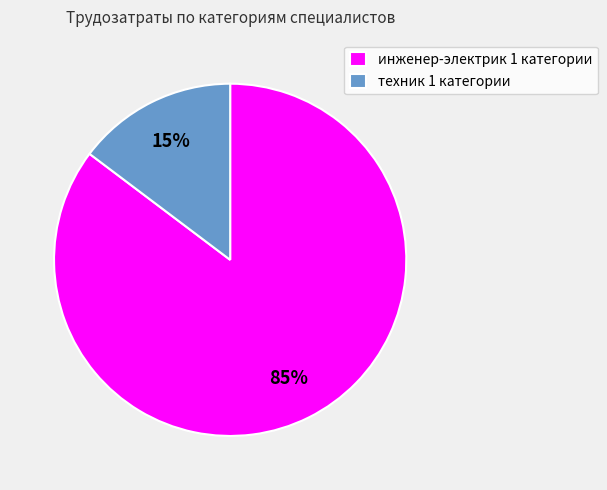

How many segments does this pie chart have?

2